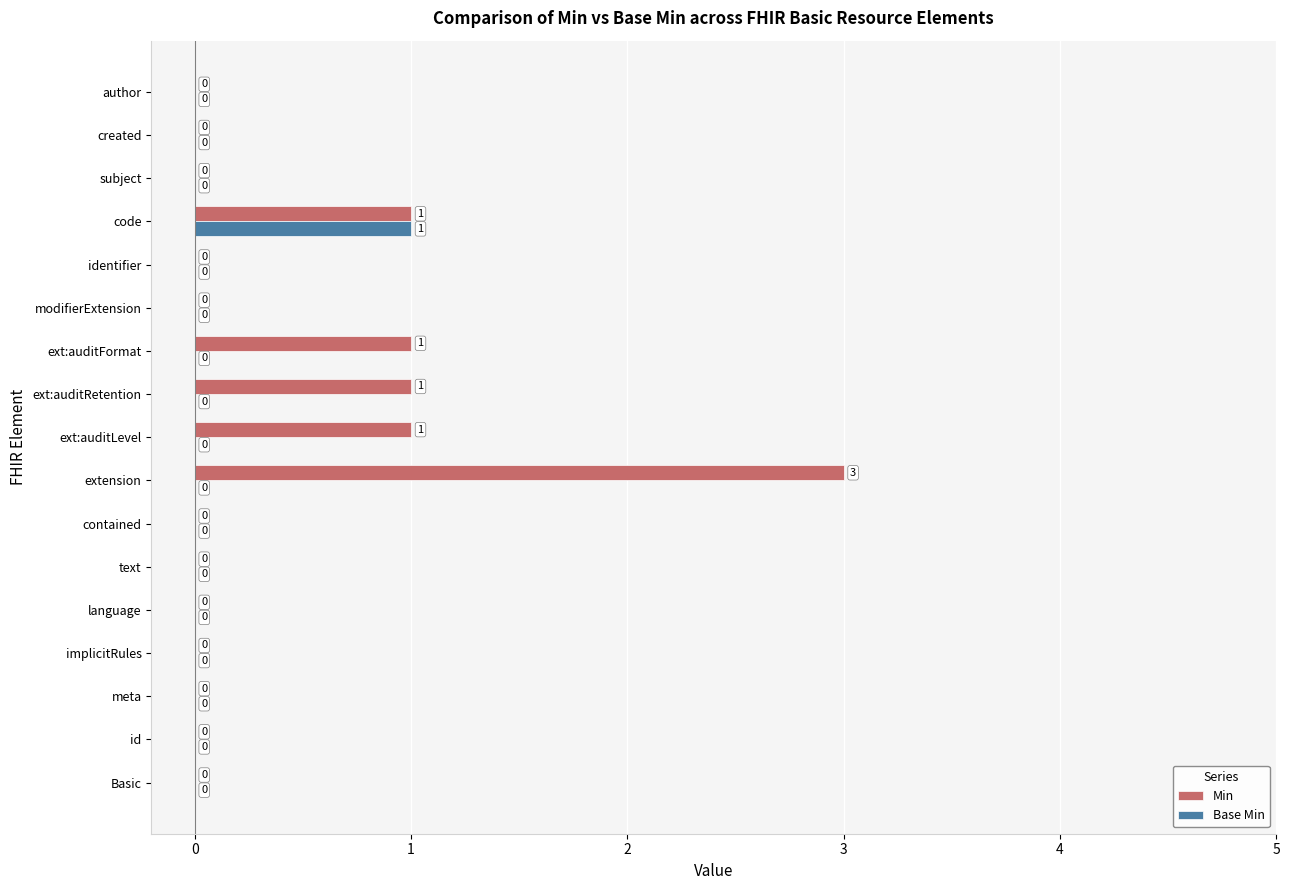

At which category is the sum across all series the highest?

extension